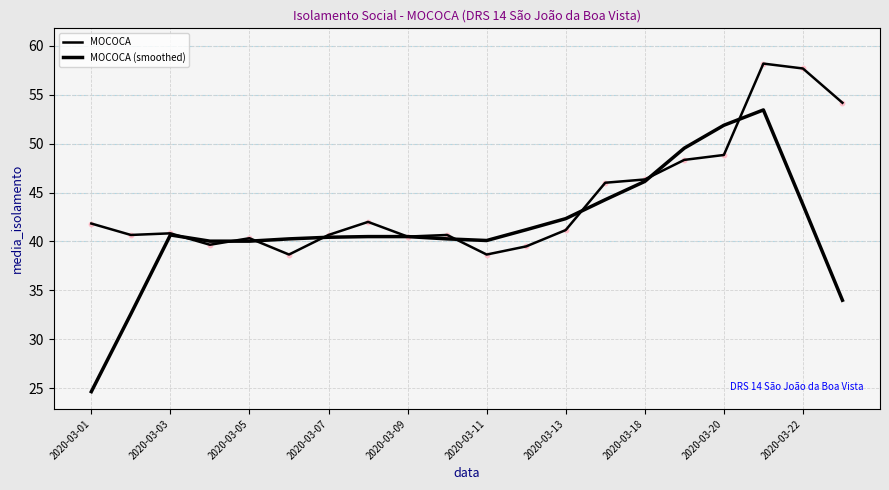

At how many categories does at least one series exceed 55?

2